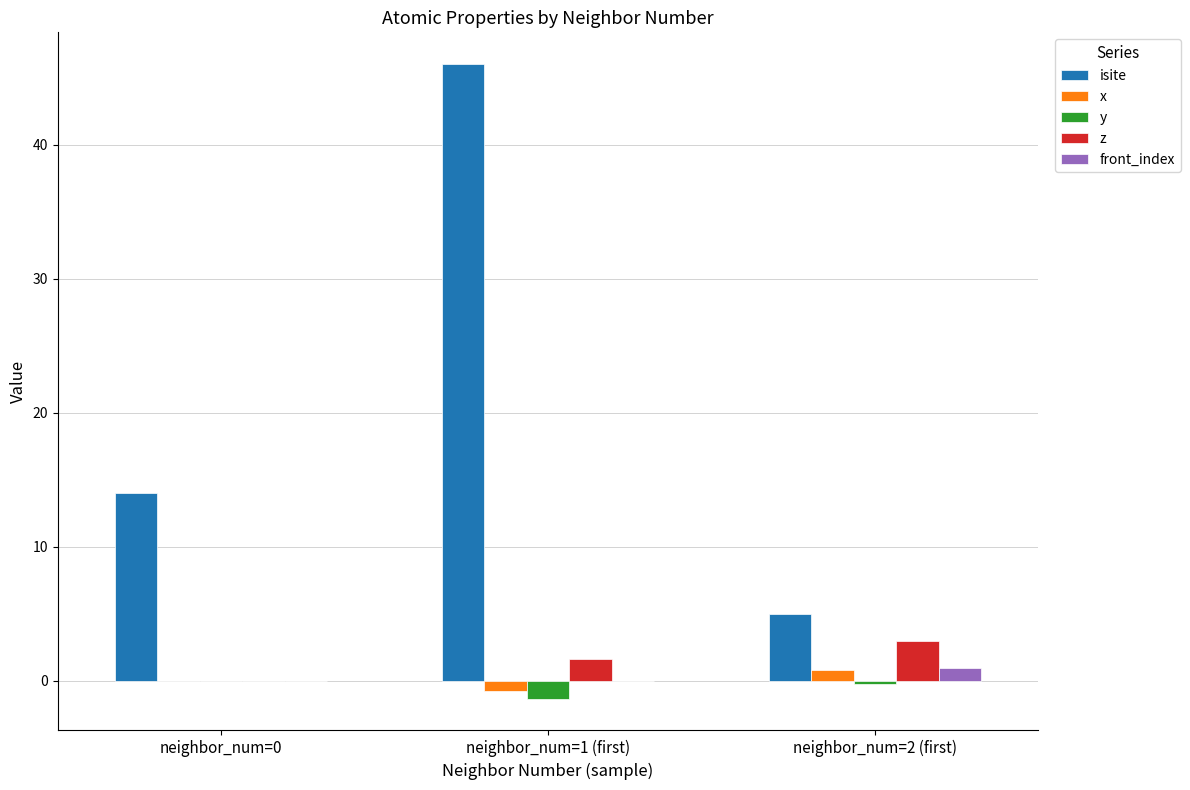

Which label corresponds to the largest value in the chart?

neighbor_num=1 (first)